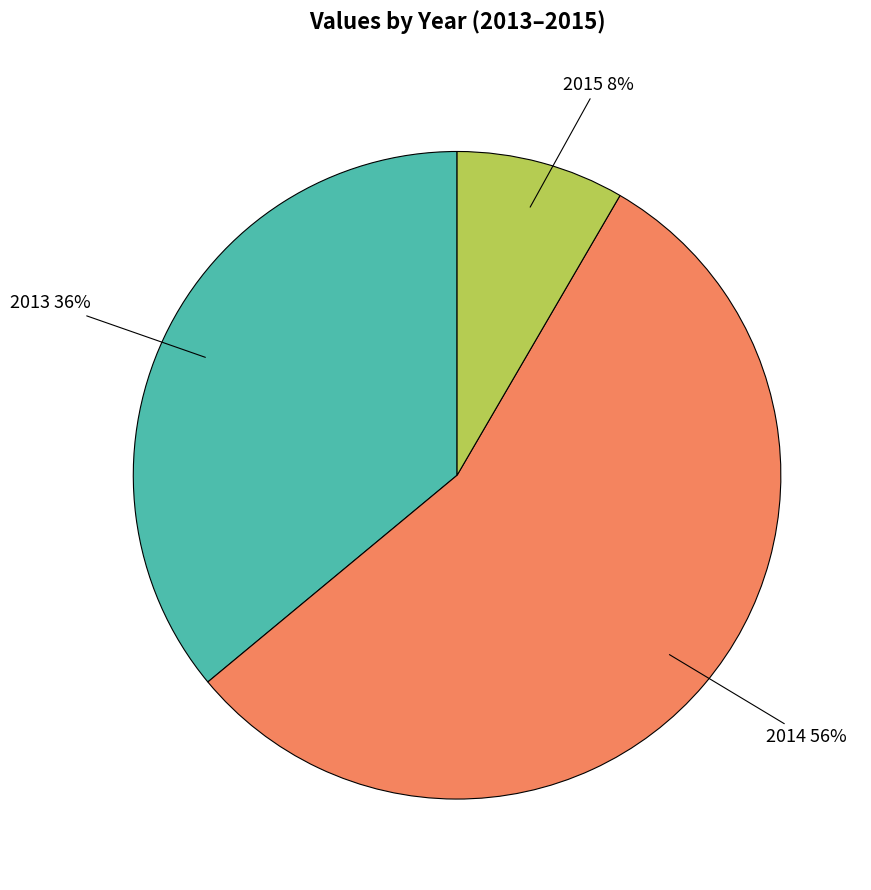

Is the sum of 2013 and 2015 greater than half?

No